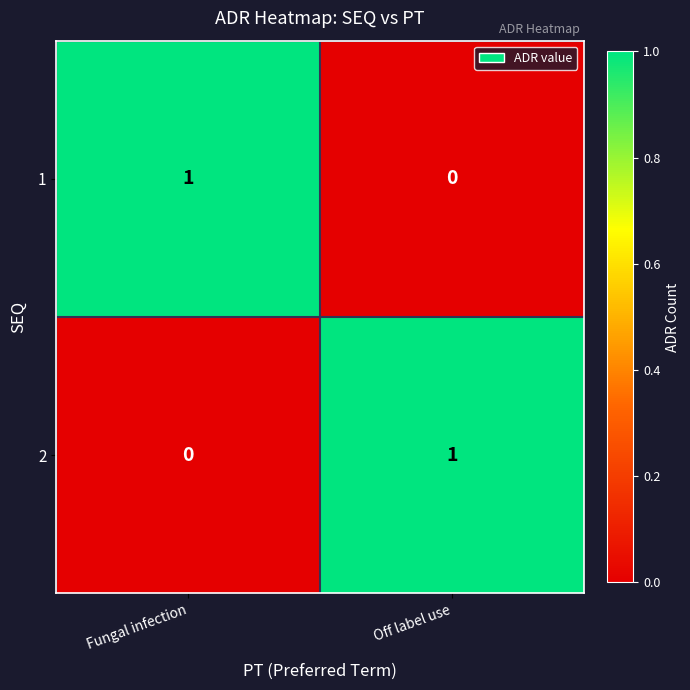

How many distinct data groups are displayed?

2